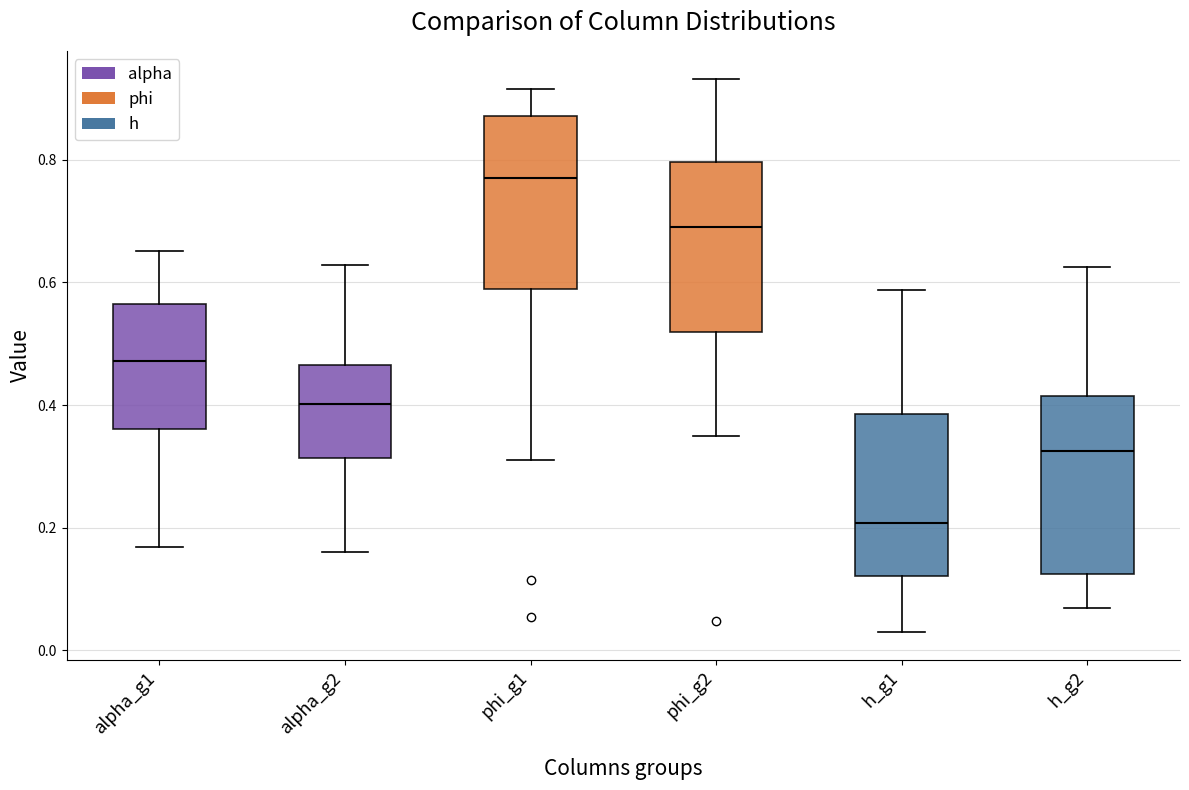

Reading left to right, read every box against the y-axis: the position of its median line, the range the box covers, and the ends of its whiskers. The values are not printed on the chart, so give them approximately, as read against the axis.

alpha_g1: median 0.48, box 0.36 to 0.56, whiskers 0.16 to 0.66
alpha_g2: median 0.40, box 0.32 to 0.46, whiskers 0.16 to 0.62
phi_g1: median 0.78, box 0.58 to 0.88, whiskers 0.32 to 0.92
phi_g2: median 0.70, box 0.52 to 0.80, whiskers 0.36 to 0.94
h_g1: median 0.20, box 0.12 to 0.38, whiskers 0.02 to 0.58
h_g2: median 0.32, box 0.12 to 0.42, whiskers 0.06 to 0.62